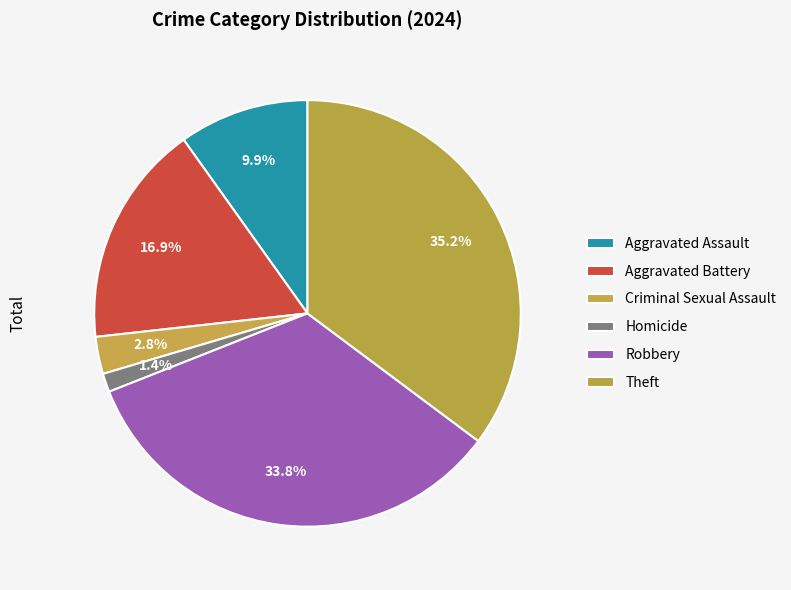

Is there any slice that represents more than half of the pie?

No